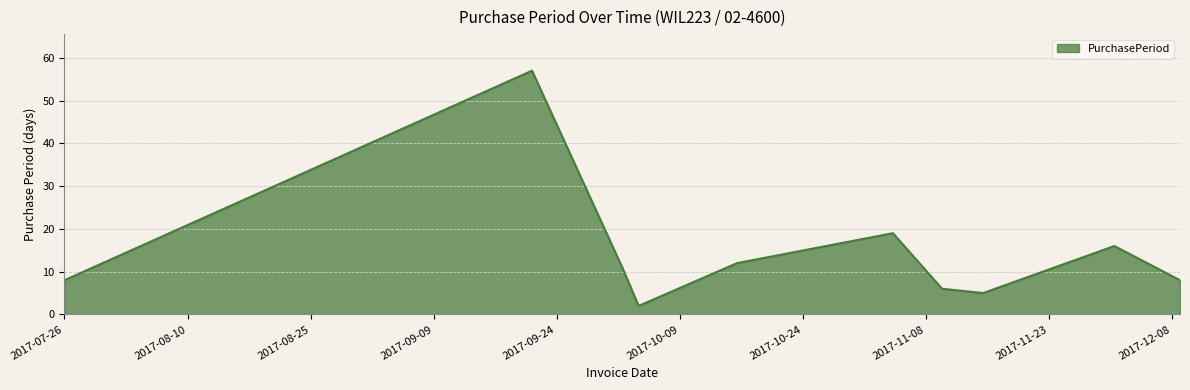

What is the difference between the maximum and minimum values?

55